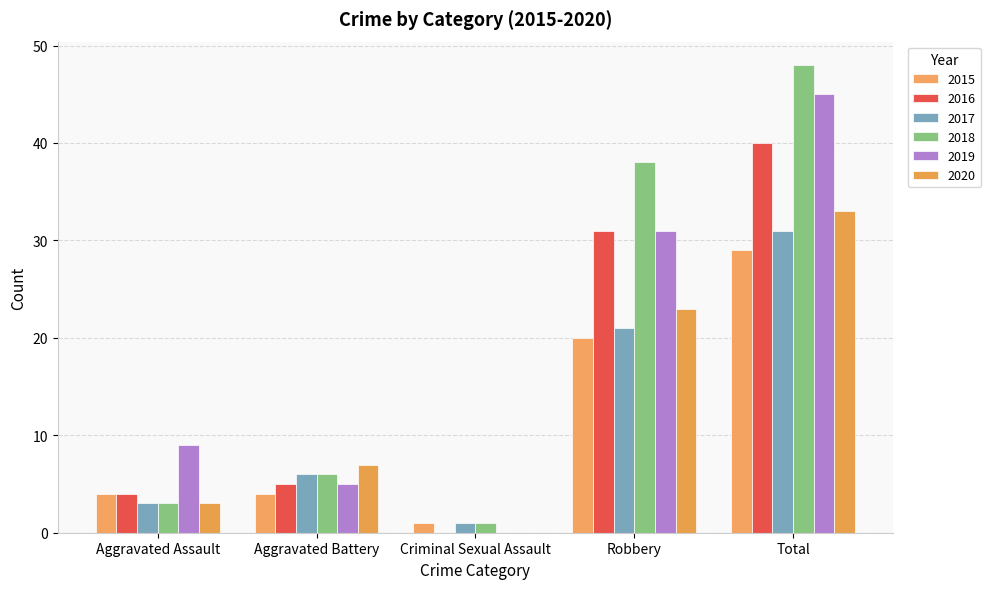

At which label is 2020 closest to 16?

Robbery